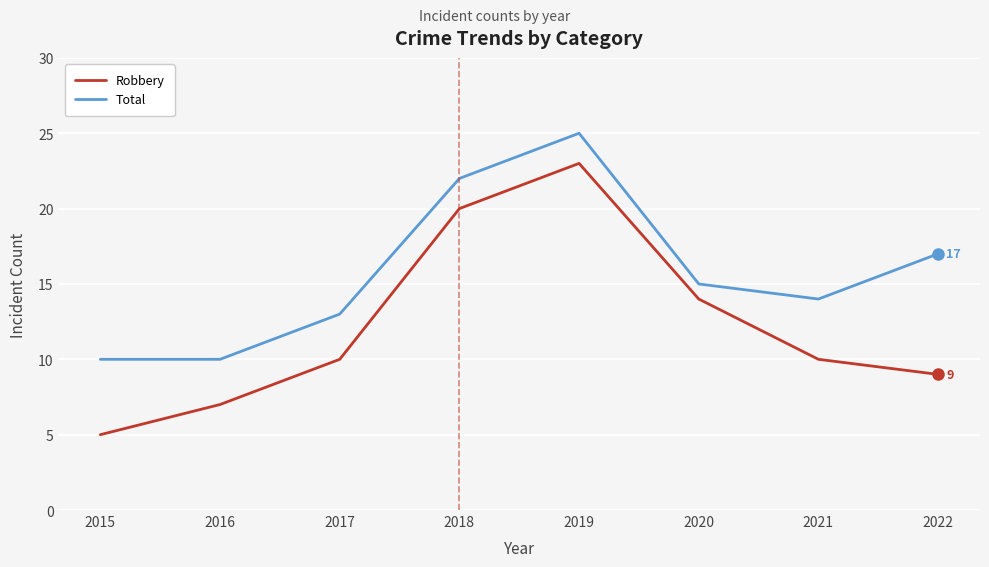

At 2021, list the series in order from largest to smallest.

Total, Robbery